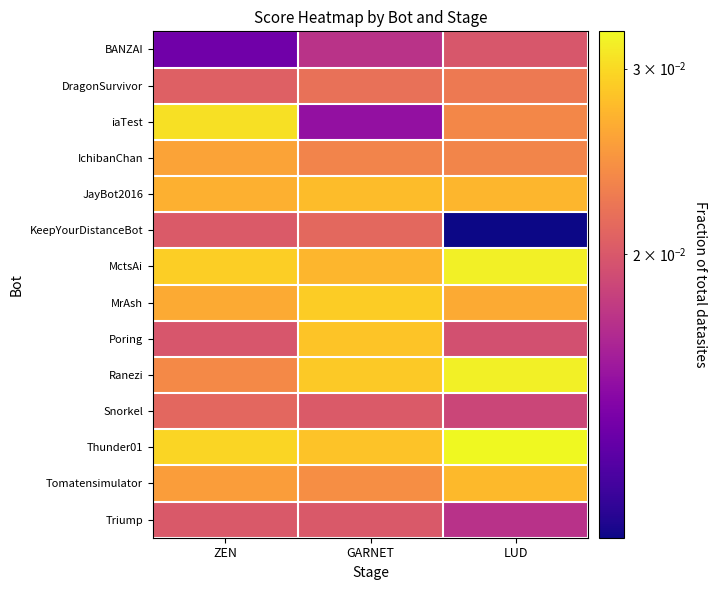

What is the total value across all series at LUD?

0.3